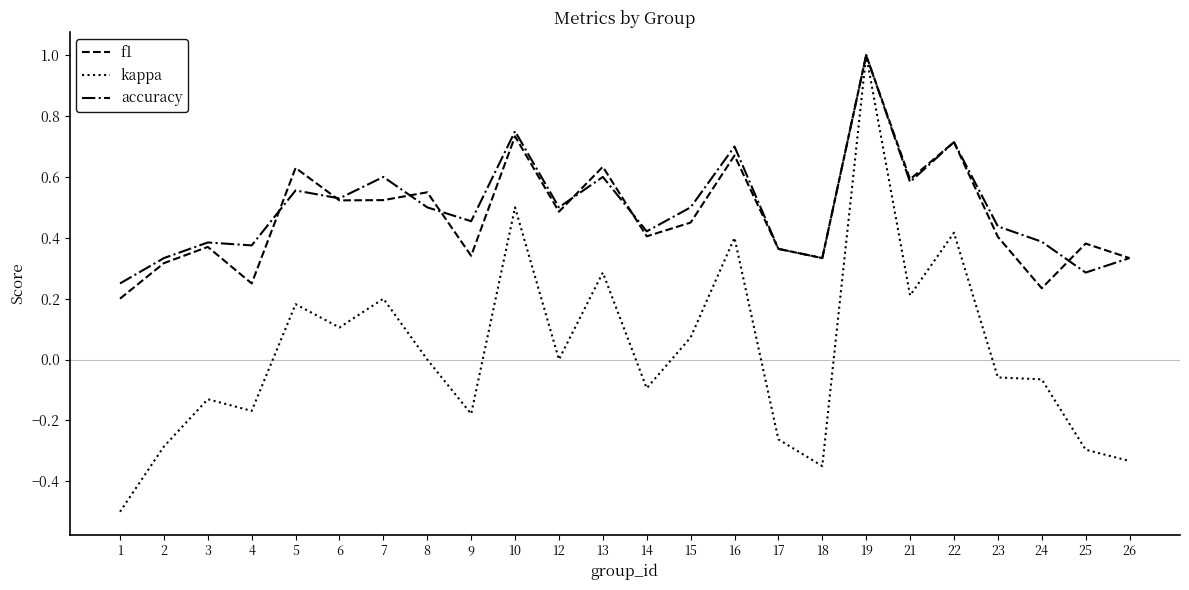

The kappa series shows 0.4 at 16. True or false?

True